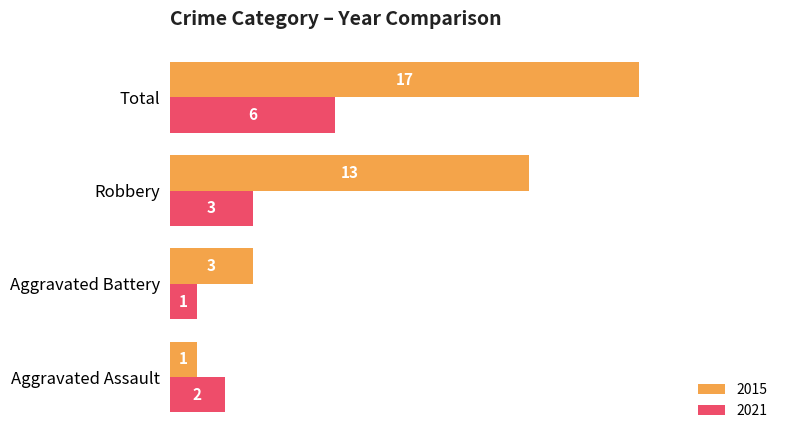

What is the difference between the maximum and minimum values in the 2021 series?

5